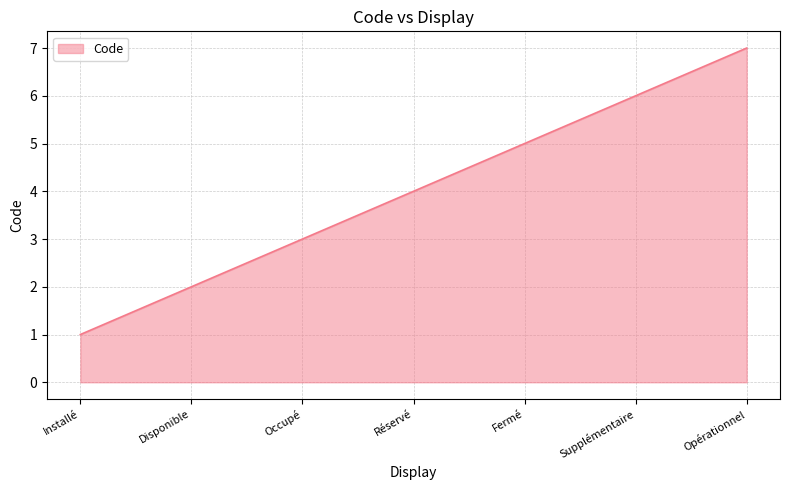

Reading left to right, list all the values displayed in this chart.

Installé=1	Disponible=2	Occupé=3	Réservé=4	Fermé=5	Supplémentaire=6	Opérationnel=7